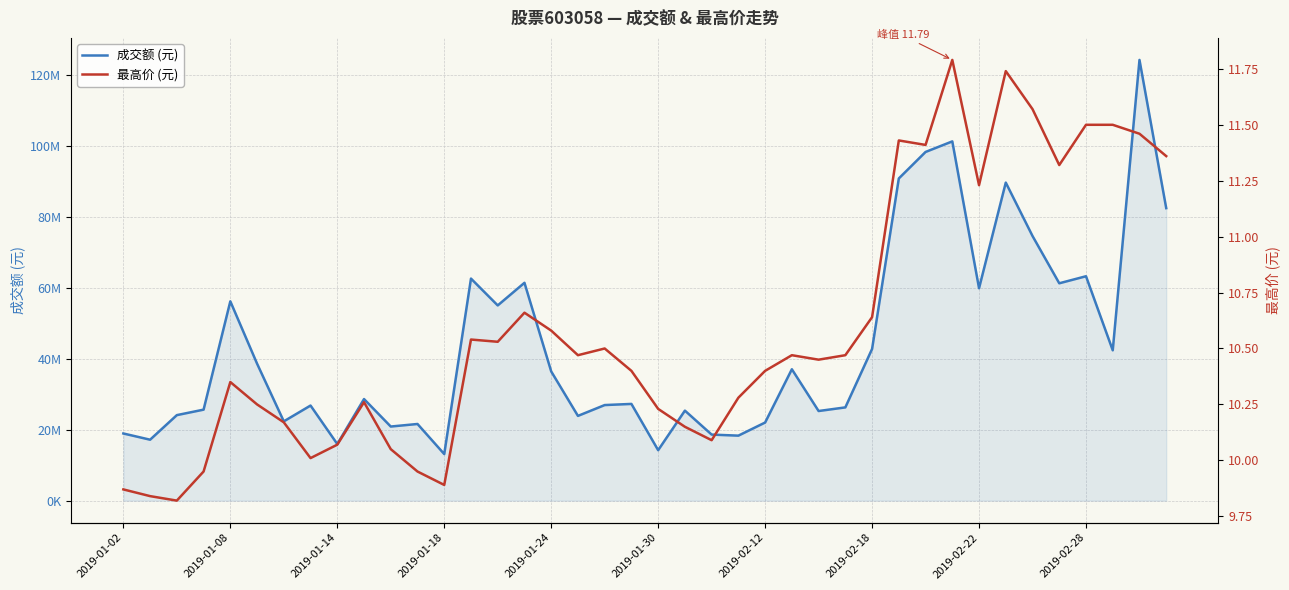

What is the highest value of the 最高价 (元) series?

11.8